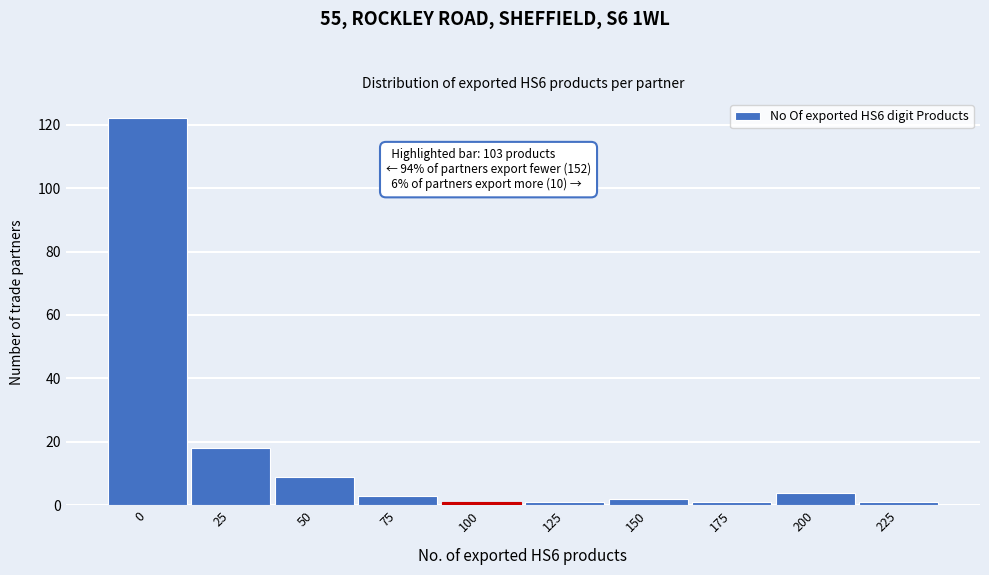

Reading left to right, transcribe all the data shown in this chart.

0=122	25=18	50=9	75=3	100=1	125=1	150=2	175=1	200=4	225=1